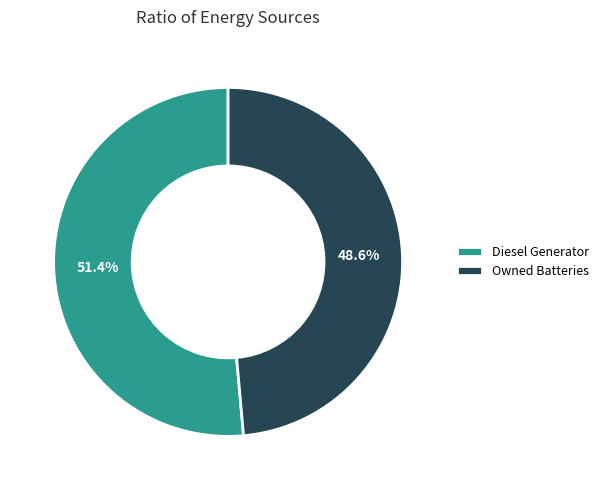

To the nearest percent, what is the combined percentage of Diesel Generator and Owned Batteries?

100%